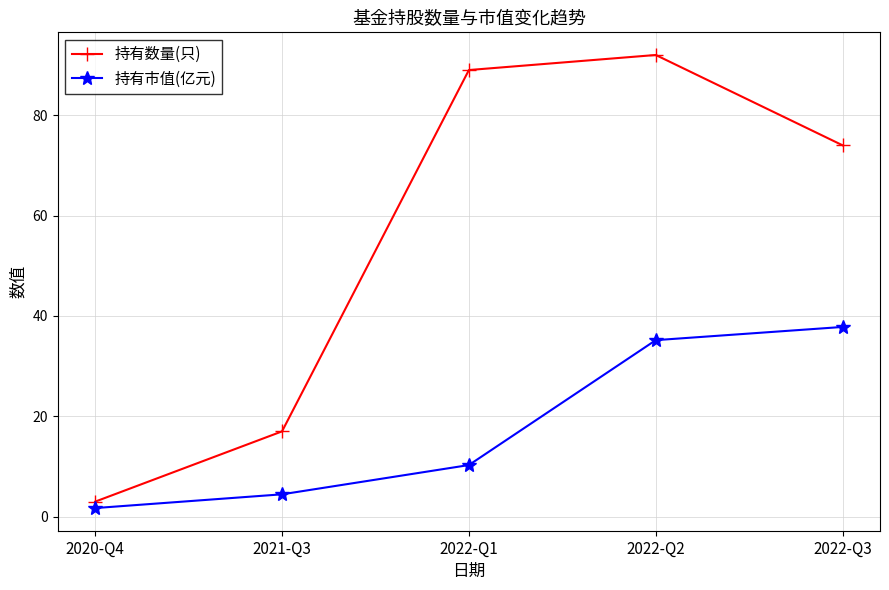

The 持有数量(只) series shows 89.0 at 2022-Q1. True or false?

True